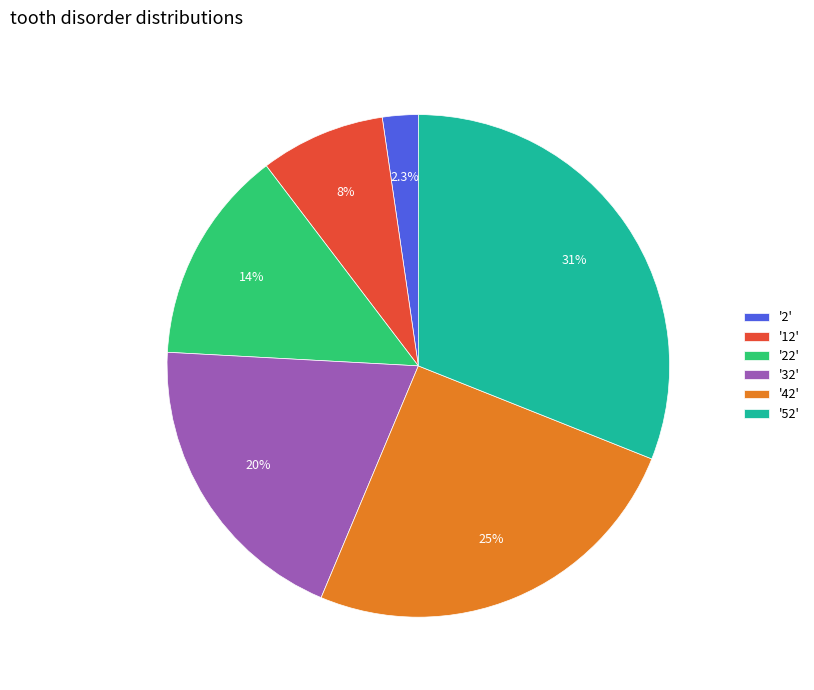

Between '52' and '32', which is larger?

'52'